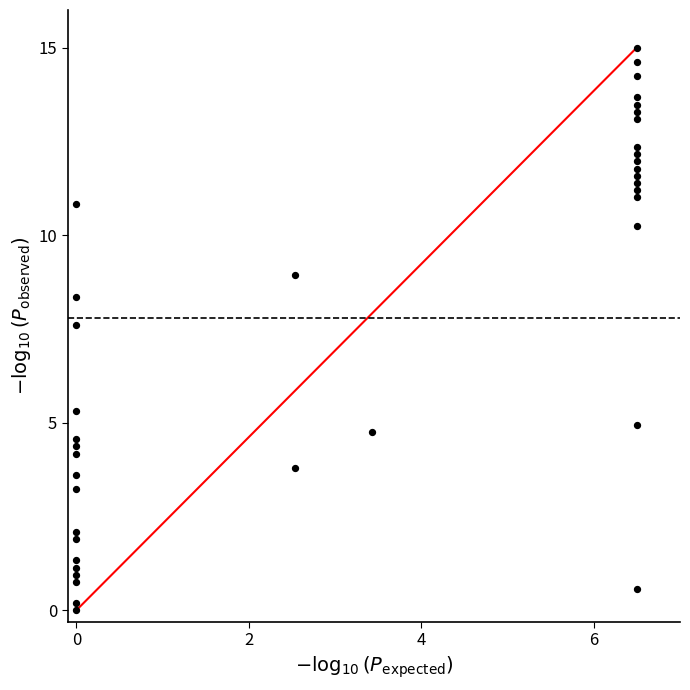

What Y value in the scatter plot is closest to 7?

7.6